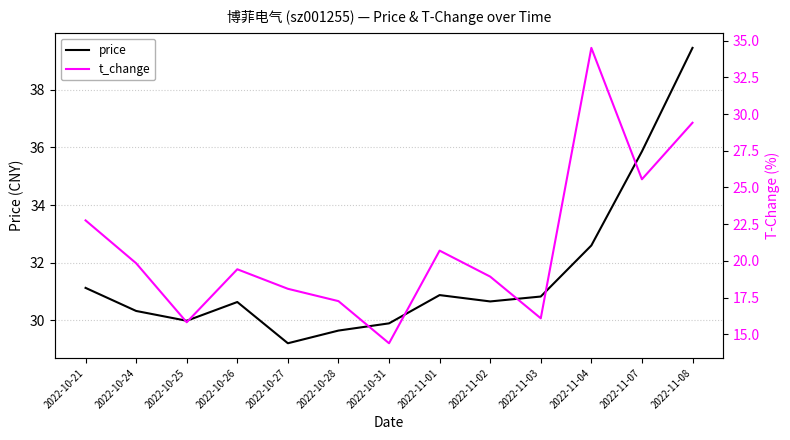

Which series changed the most between 2022-11-03 and 2022-11-04?

t_change